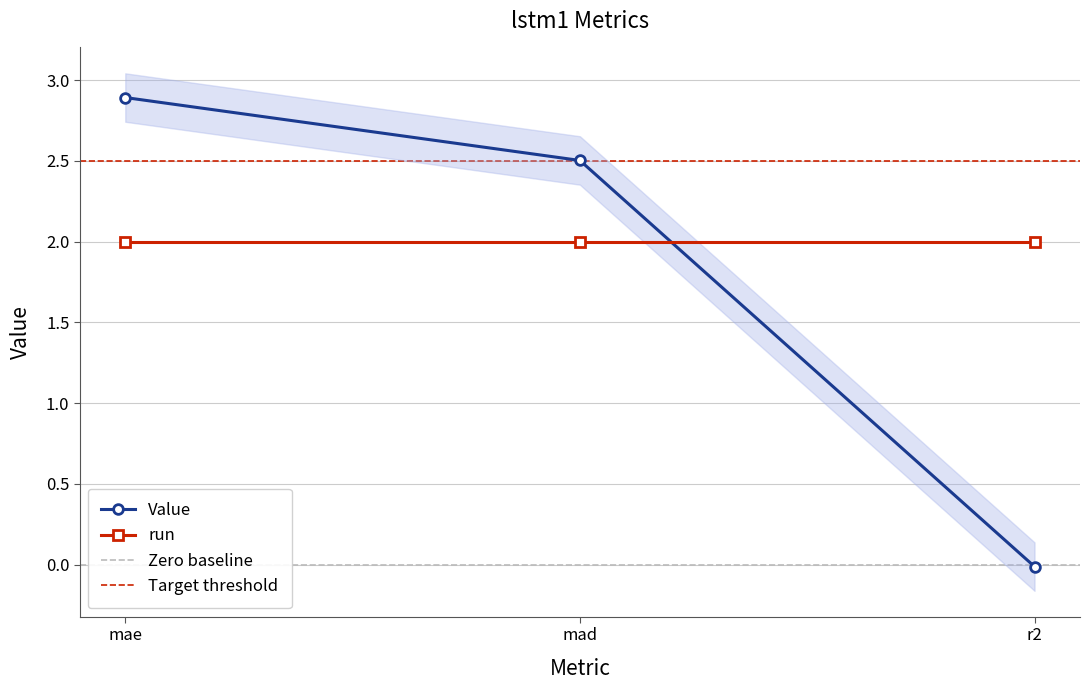

What is the label of the 1st point from the left?

mae